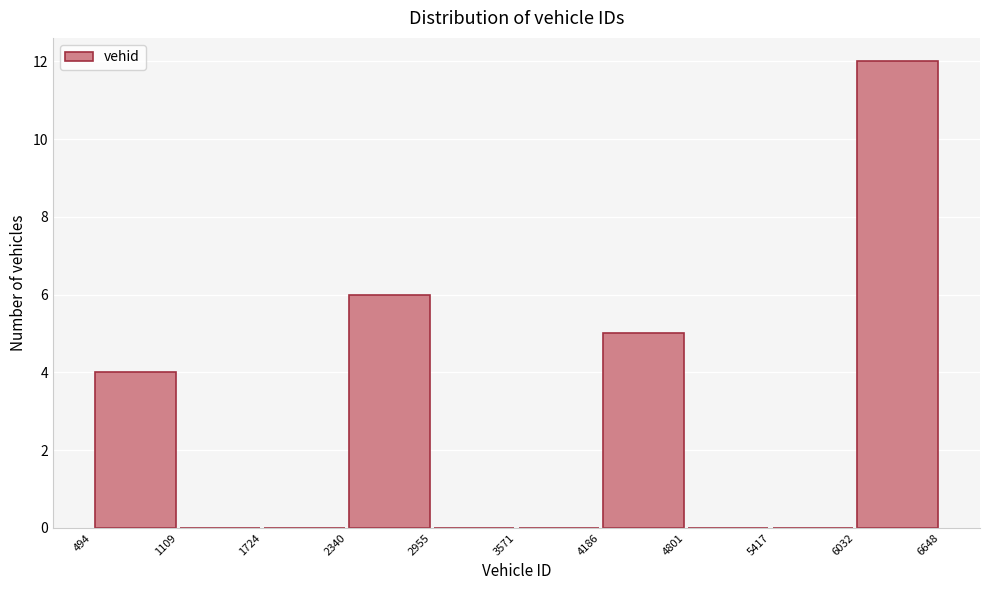

What is the height of the bar covering 4186 to 4801 on the x-axis? The values are not printed on the chart, so give them approximately, as read against the axis.

5